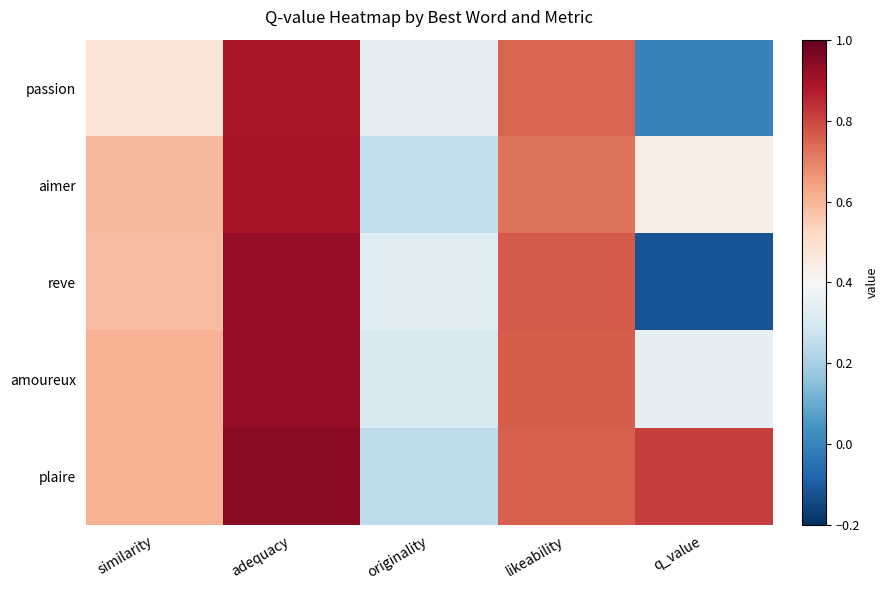

At which category is the sum across all series the highest?

adequacy